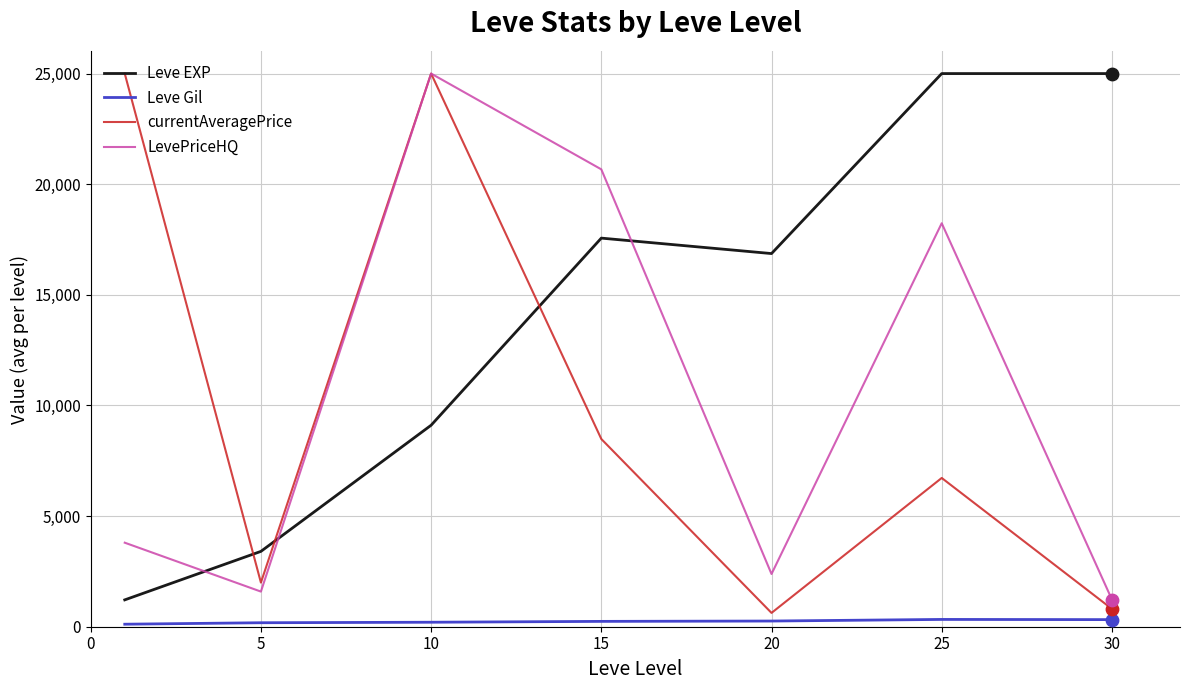

Which series has the largest total across all categories?

Leve EXP